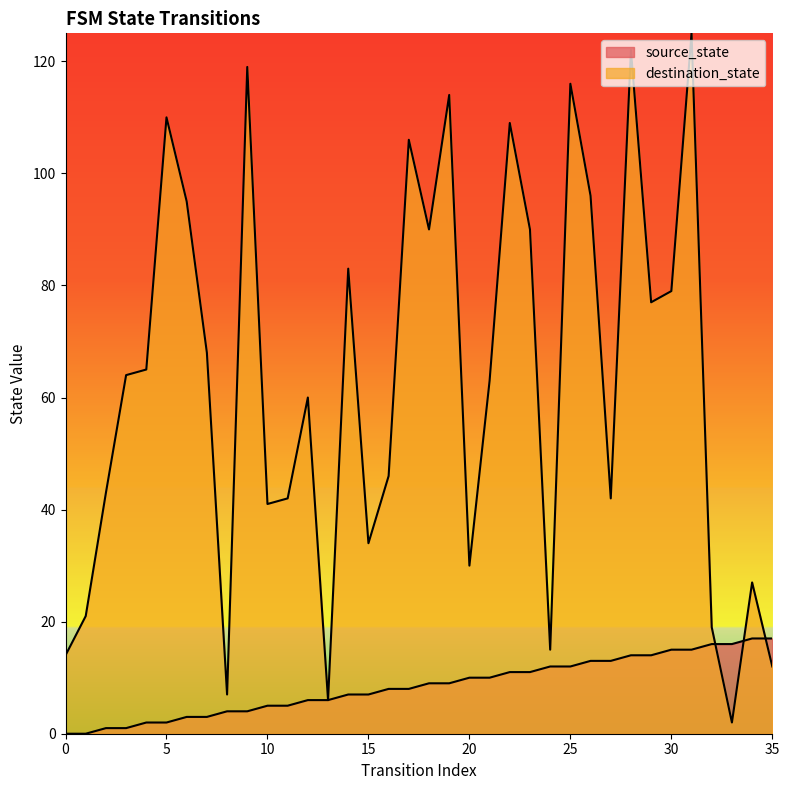

What is the sum of all source_state values?

306